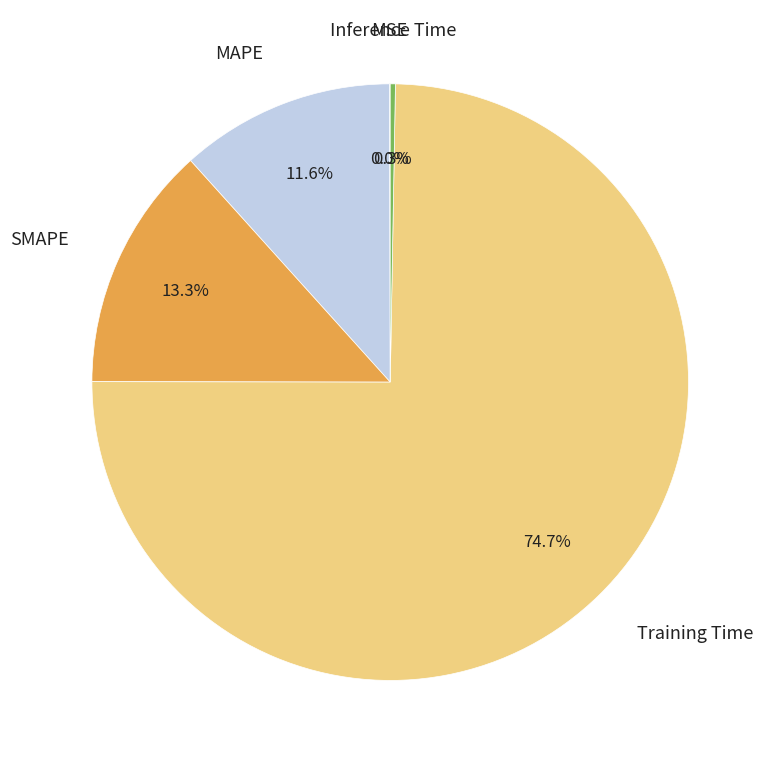

Is there a majority slice in this chart?

Yes